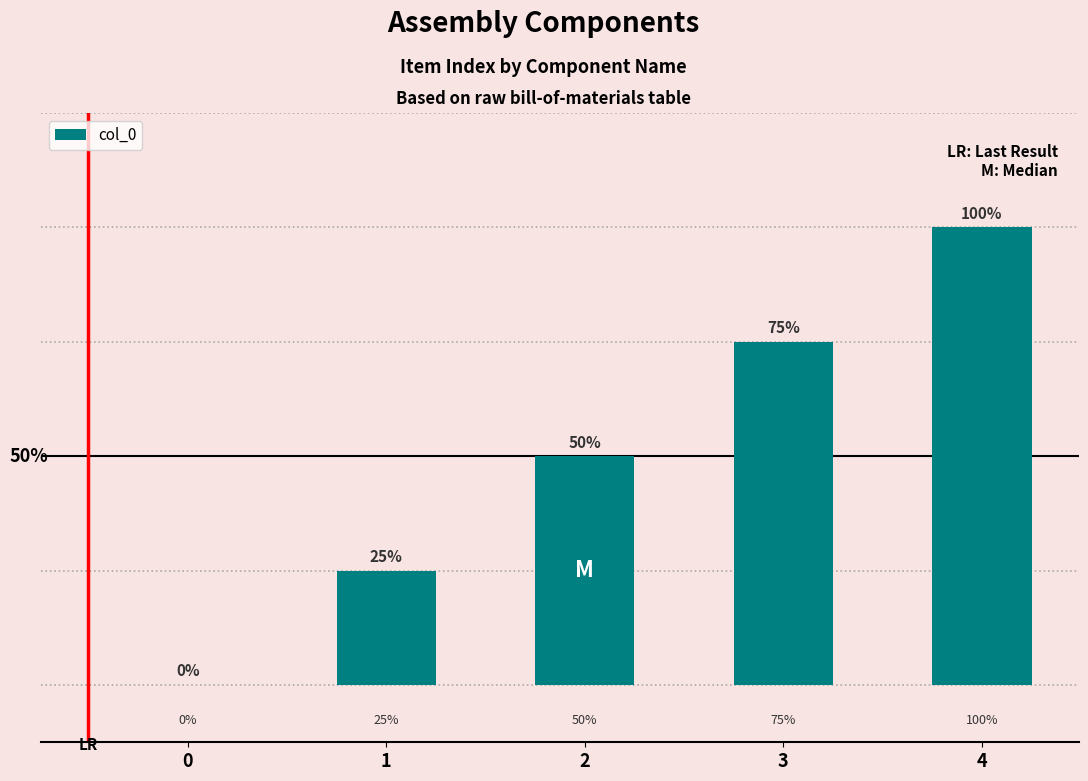

What is the difference between the values at 1 and 2?

1